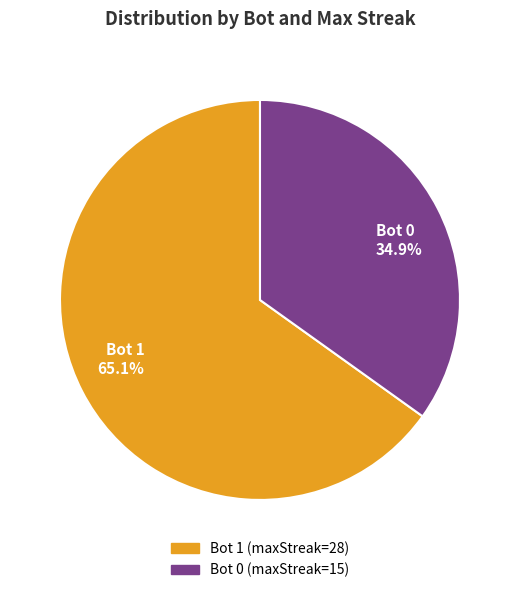

Between Bot 1 65.1% and Bot 0 34.9%, which is larger?

Bot 1 65.1%